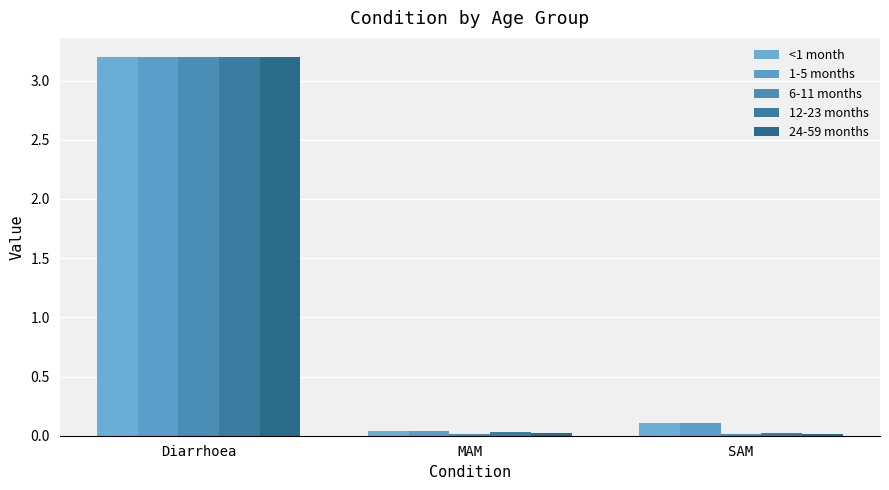

Which series has the widest spread of values?

6-11 months